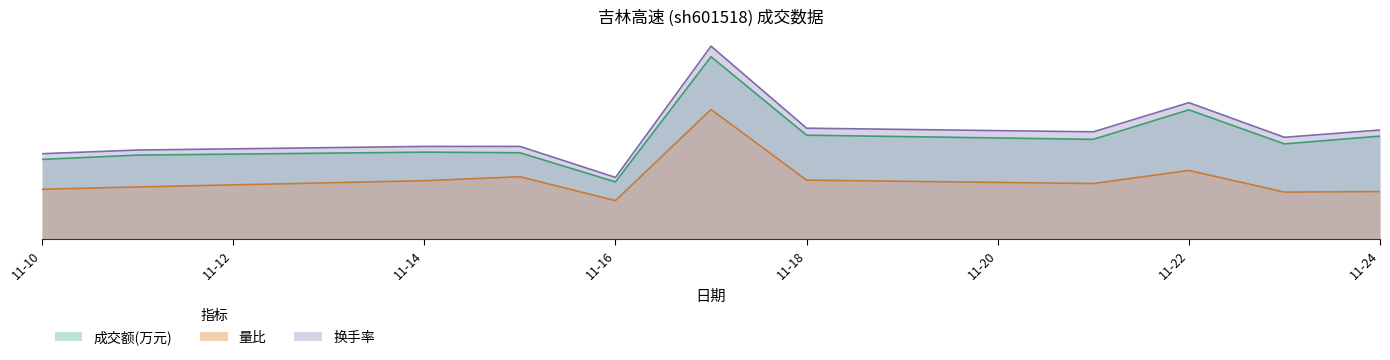

True or false: 成交额(万元) and 换手率 cross at least once.

False